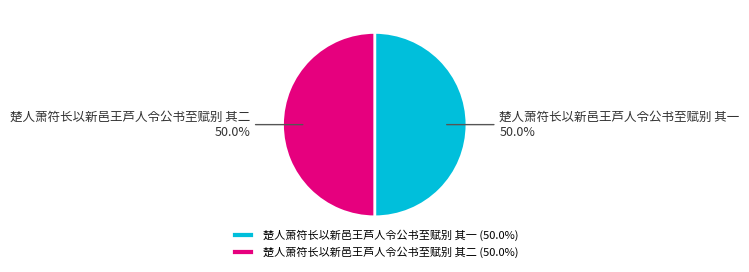

How much of the chart is everything except 楚人萧符长以新邑王芦人令公书至赋别 其一?

50.0%